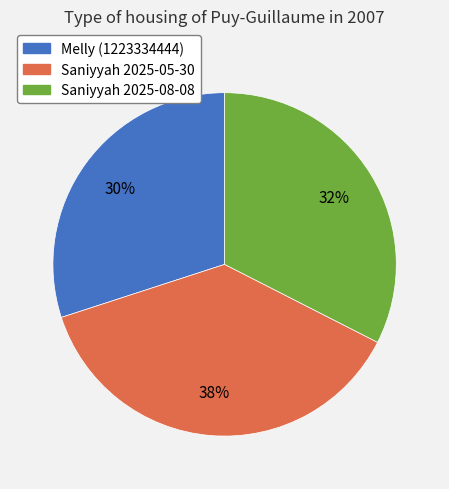

Do Saniyyah 2025-05-30 and Melly (1223334444) together represent more than half of the pie?

Yes